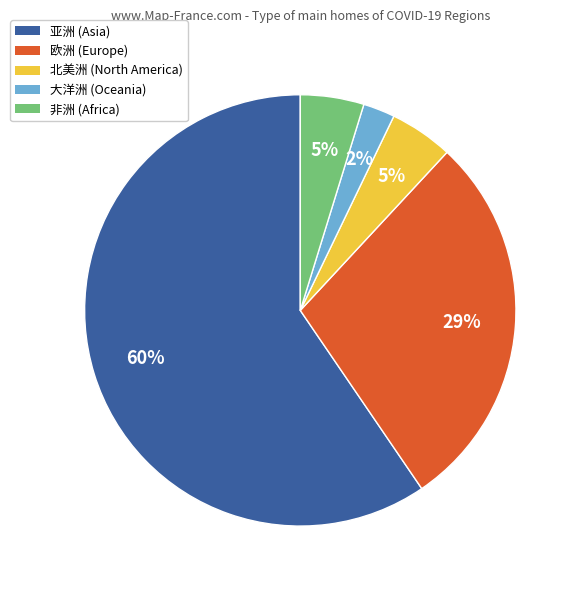

Which category has the smallest portion of the pie?

大洋洲 (Oceania)